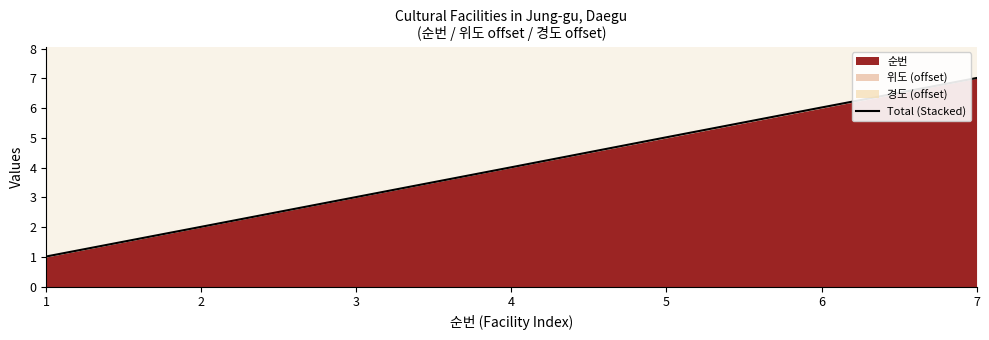

Is it true that the value at 6 is 10.1?

False